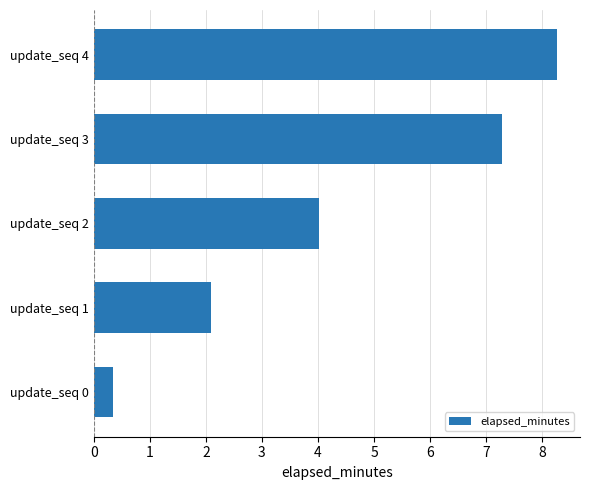

The value at update_seq 3 is 7.3. True or false?

True